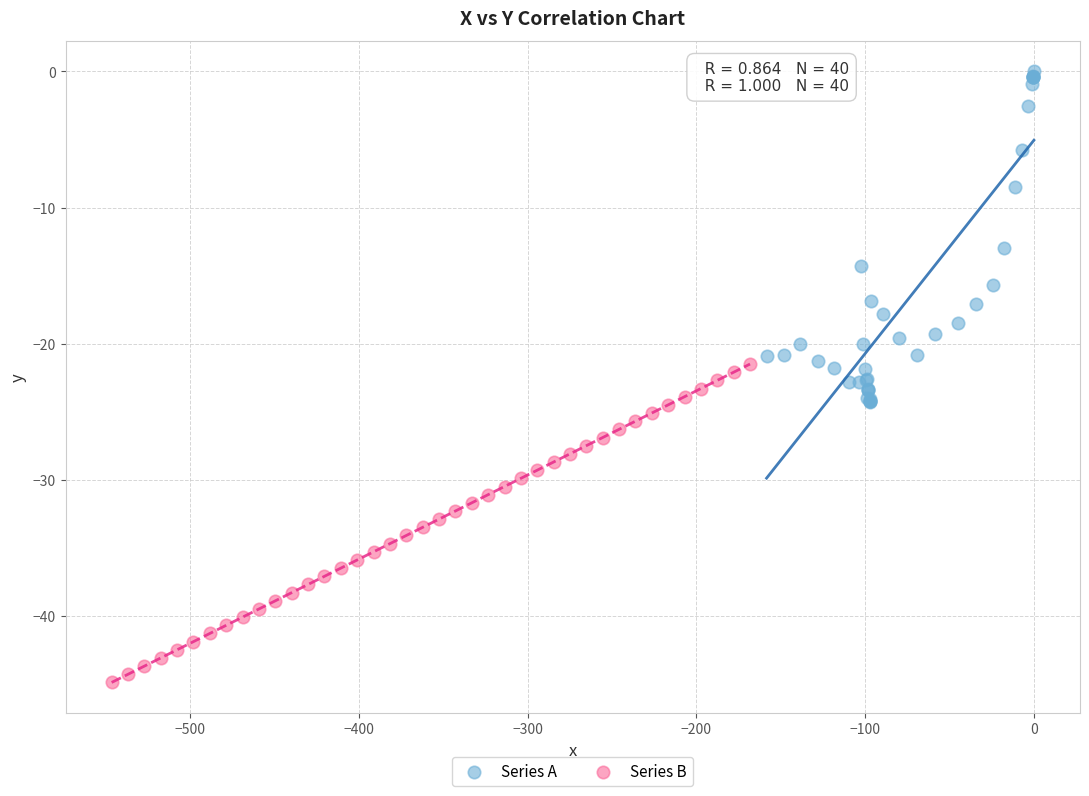

Which series contains the highest Y value?

Series A